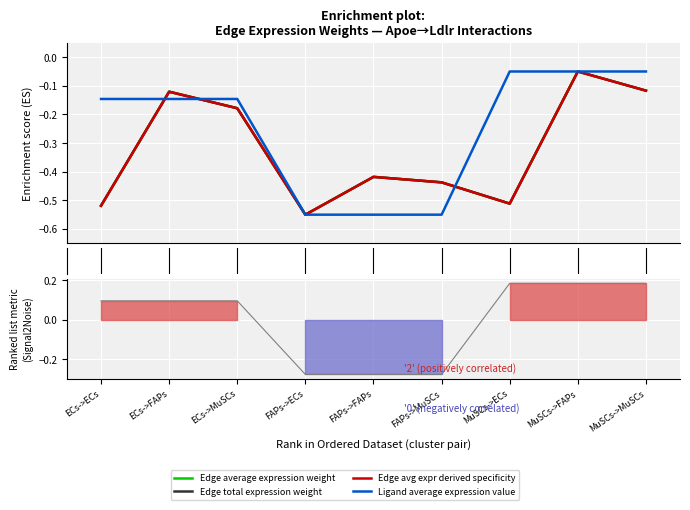

Where is Ligand avg expr (line) nearest to the value 0?

ECs->ECs